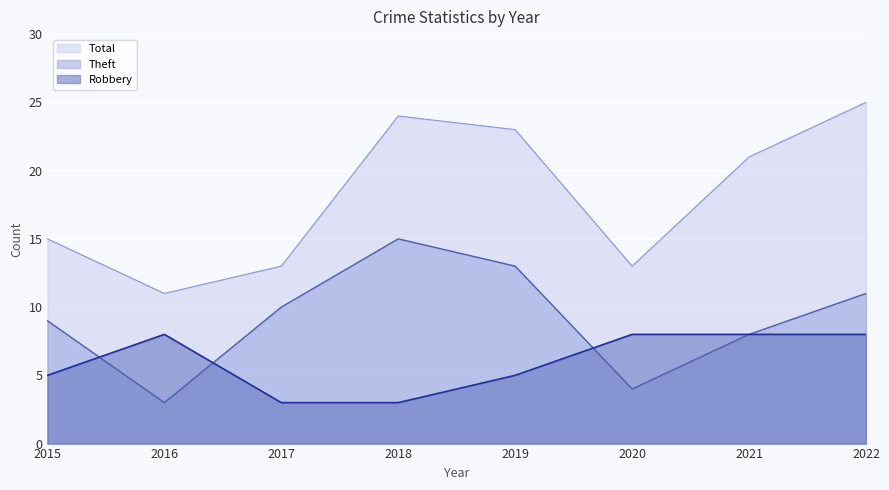

Which series has the largest total across all categories?

Total